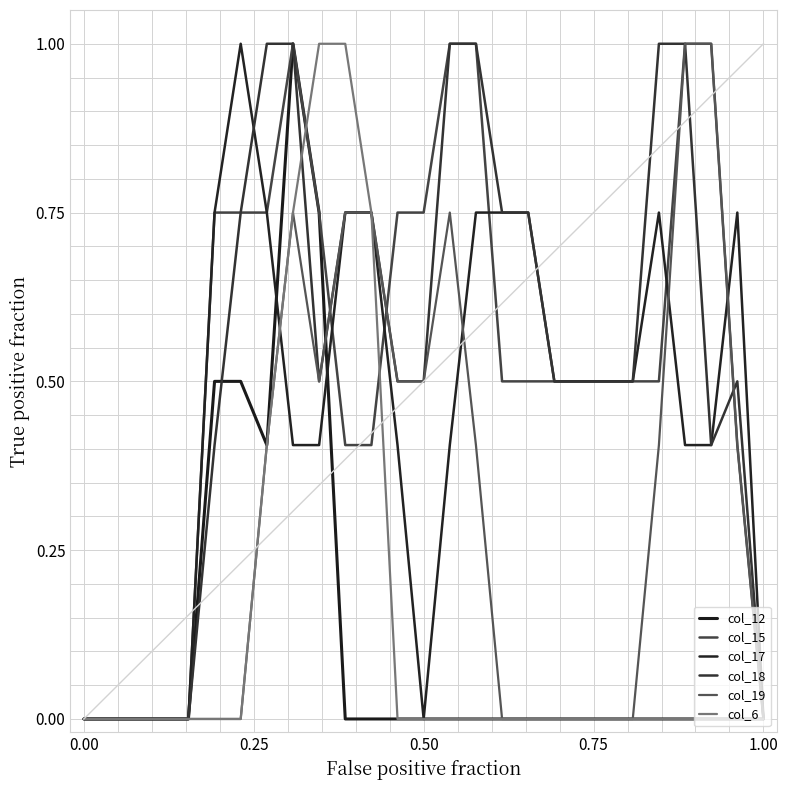

True or false: col_19 and col_12 intersect in this chart.

True